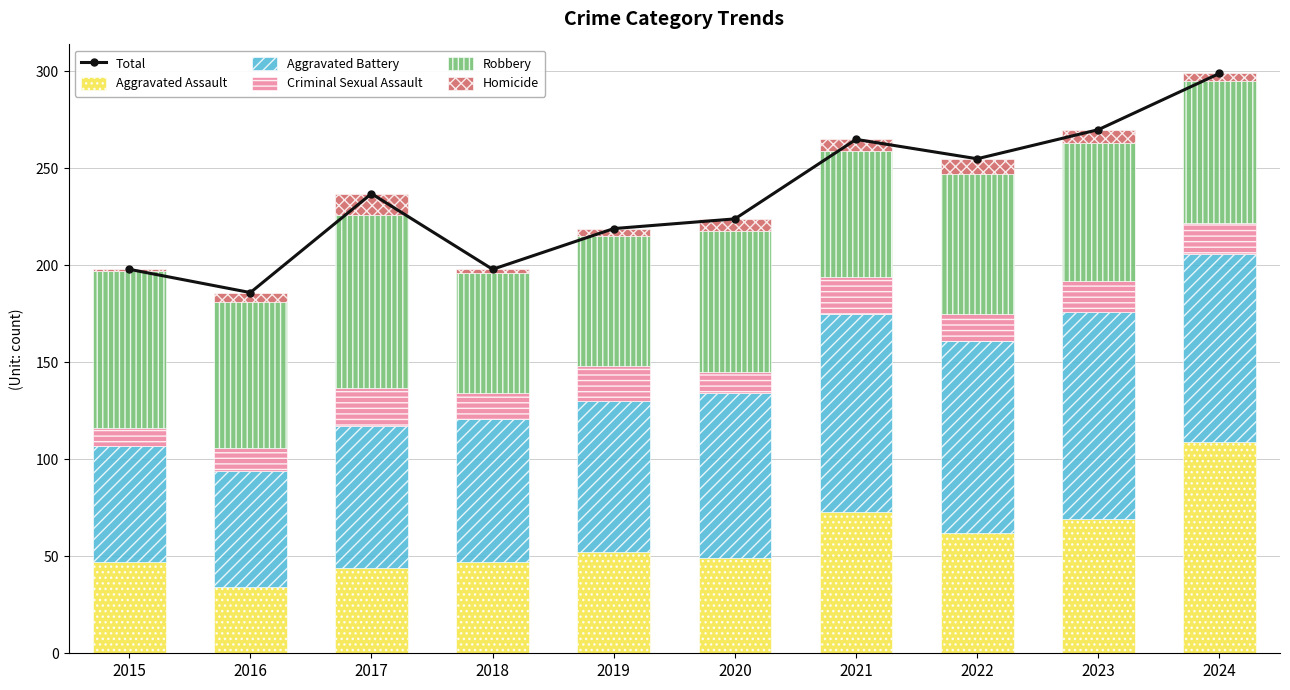

What is the value of the Criminal Sexual Assault bar at the 4th from the left?

13